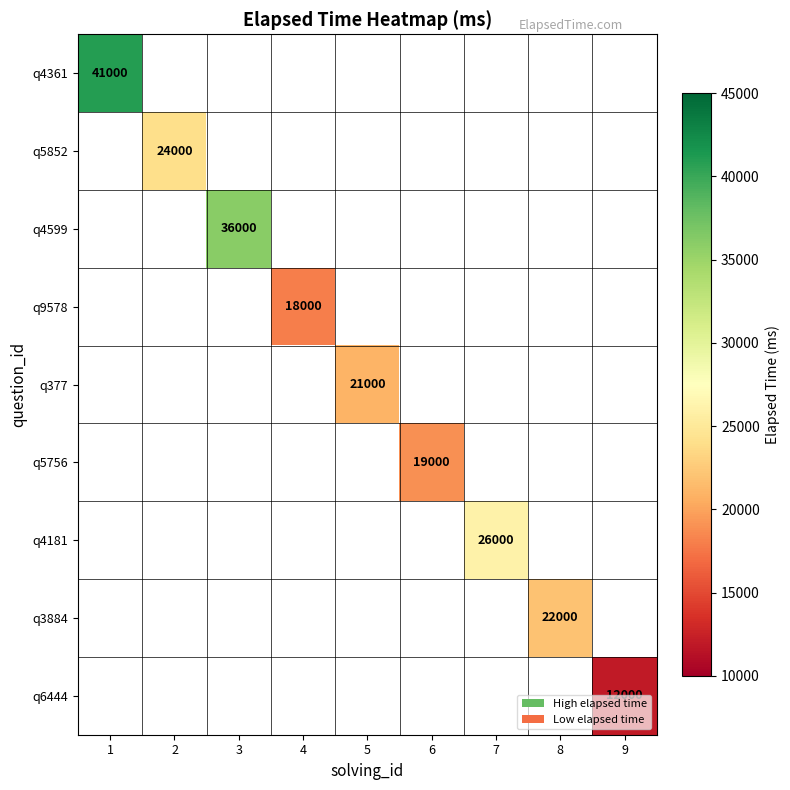

Is it true that q377 equals 30490 at 5?

False